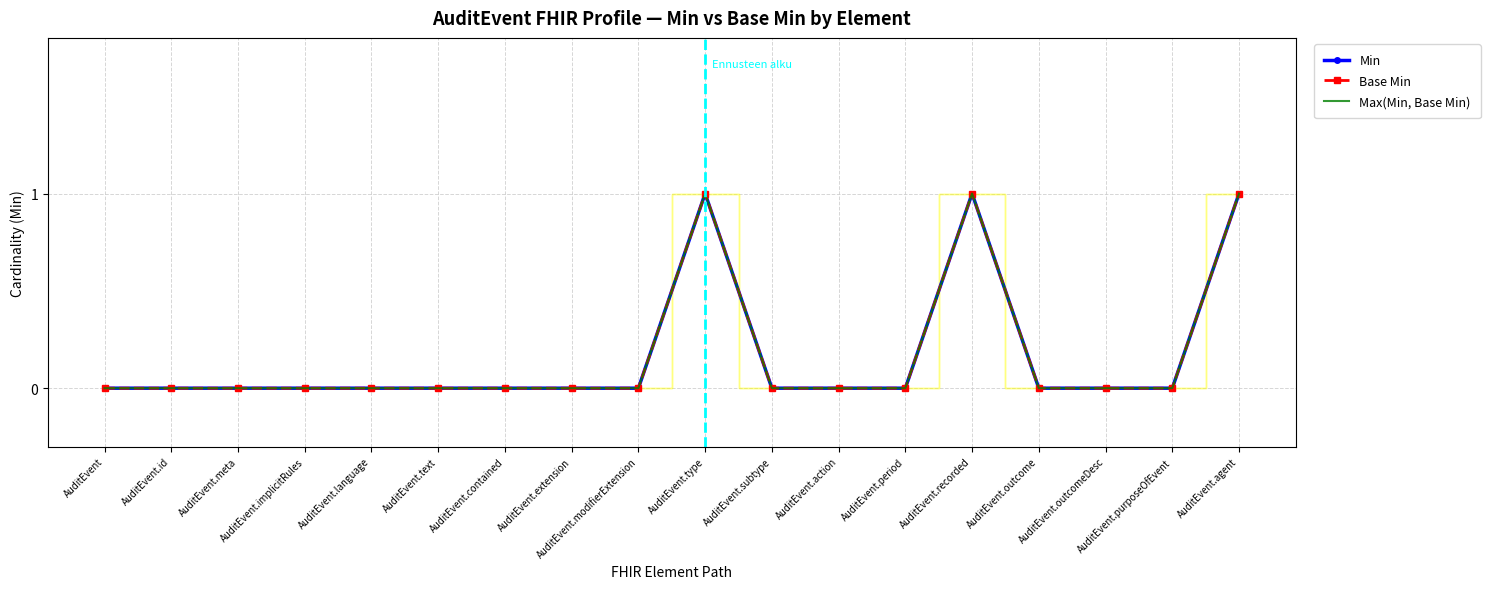

What position from the left is AuditEvent.implicitRules?

4